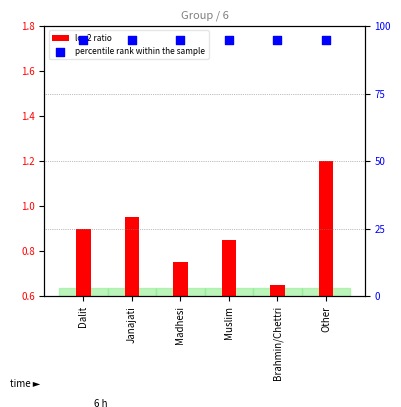

Which series has the widest spread of Y values?

log2 ratio